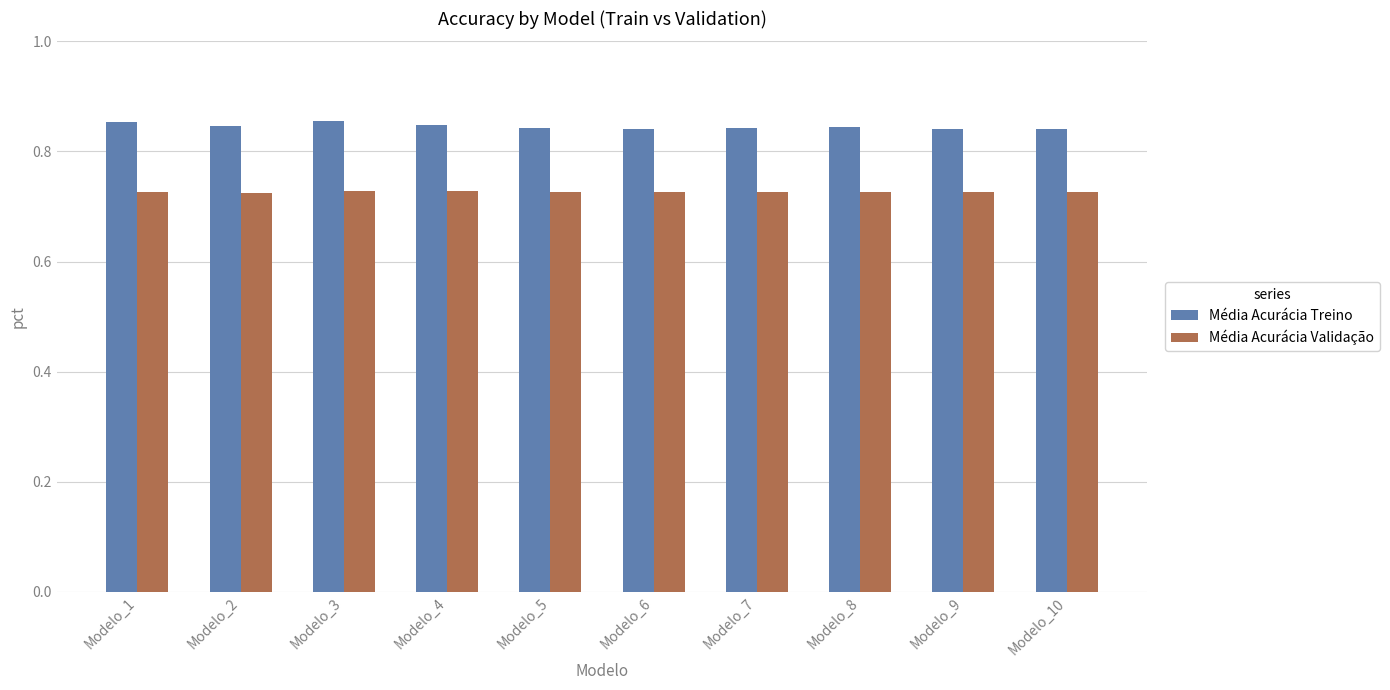

How many groups of bars are there?

10